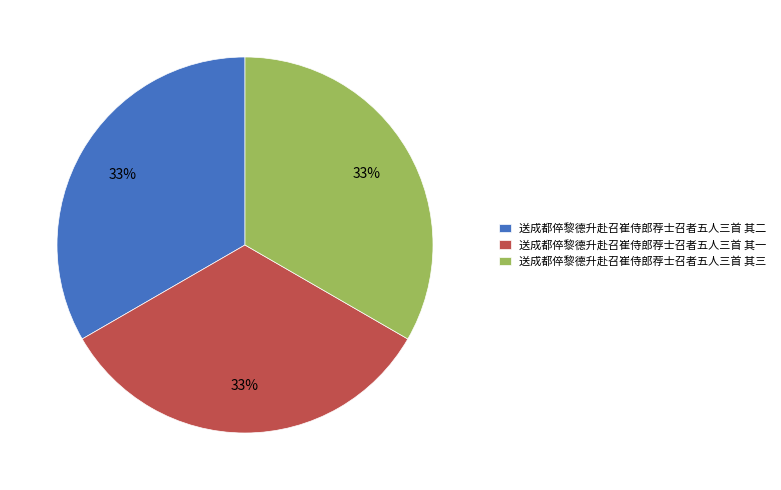

Does any single category account for the majority?

No